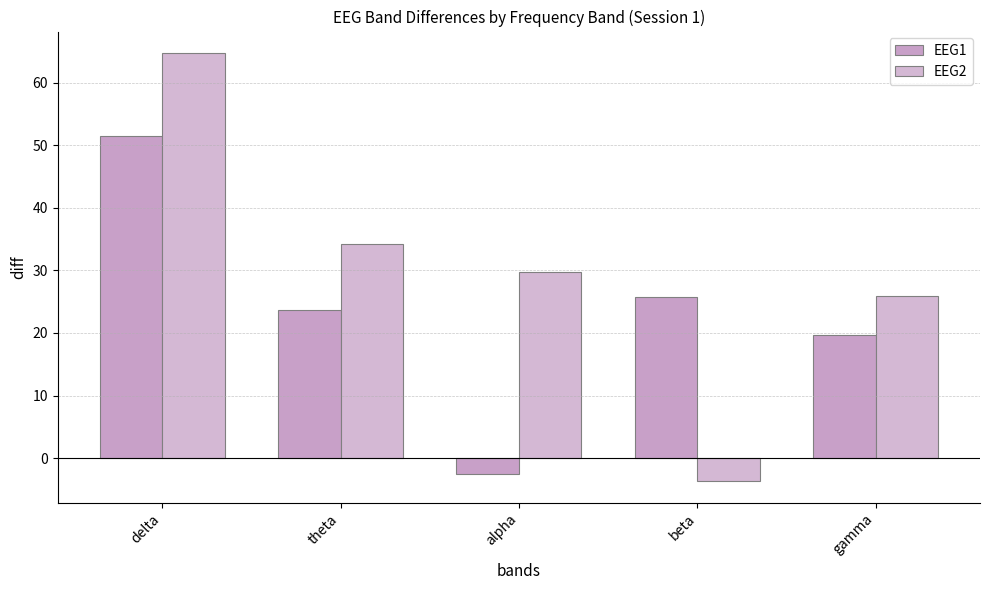

Which category has the lowest value across all series?

beta